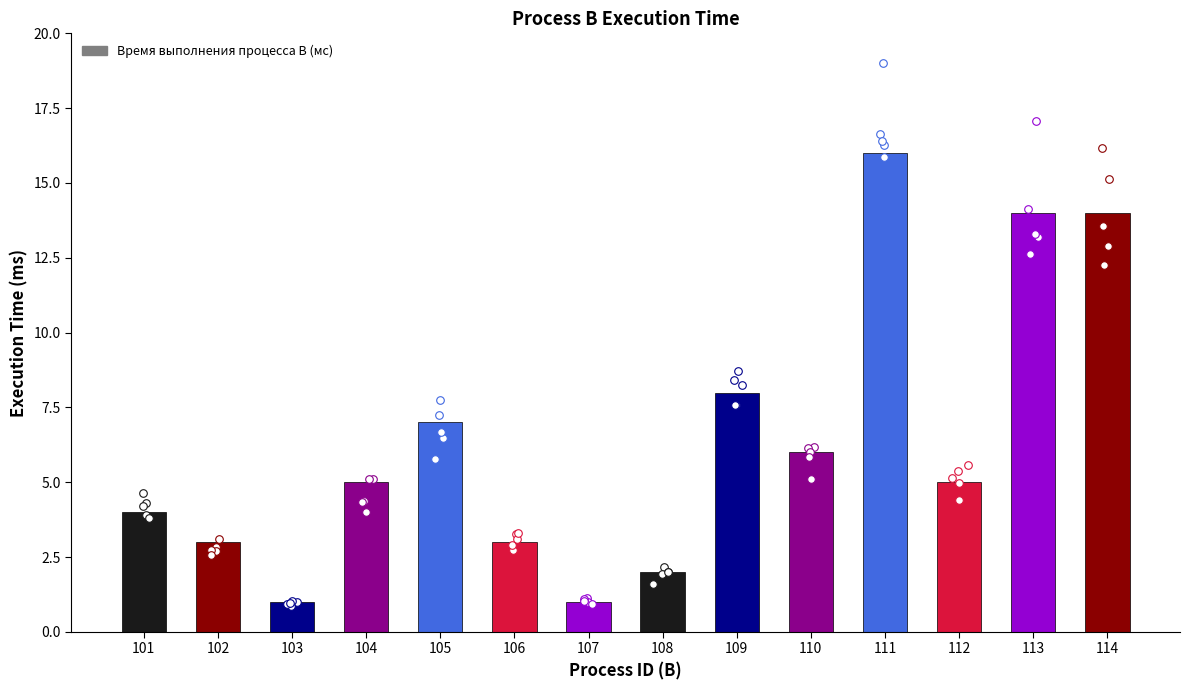

Which has a higher value, 109 or 106?

109